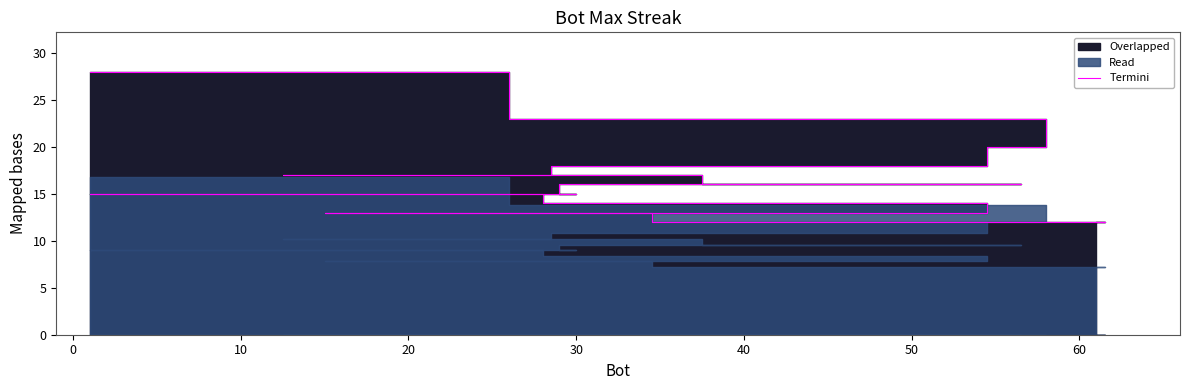

The chart shows a value of 20 at 13. True or false?

False